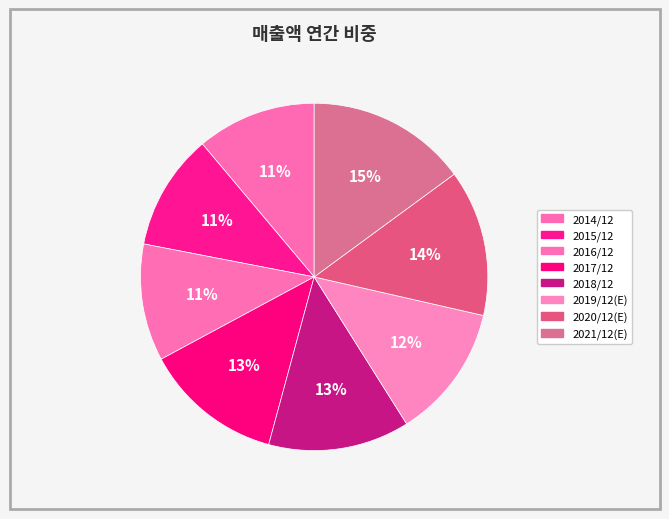

Count the number of slices in the pie.

8